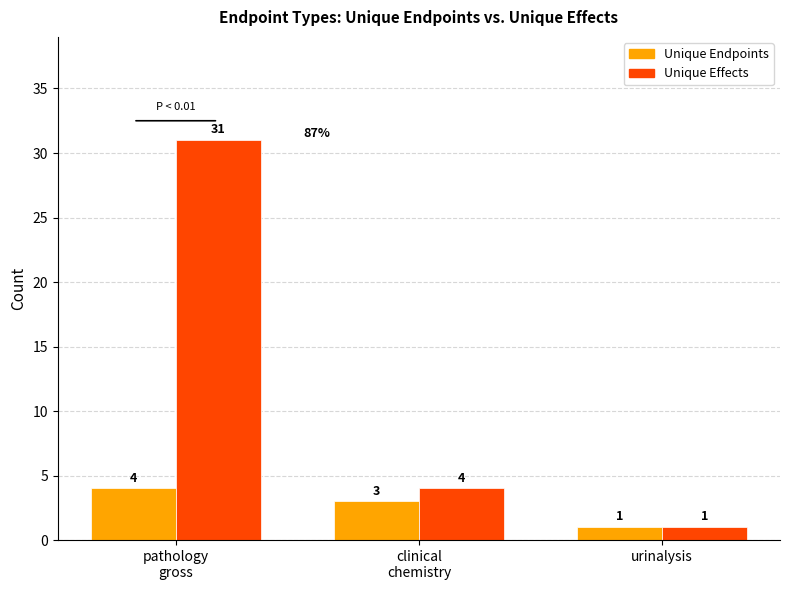

Reading right to left, list all the values displayed in this chart.

Unique Endpoints: urinalysis=1	clinical
chemistry=3	pathology
gross=4
Unique Effects: urinalysis=1	clinical
chemistry=4	pathology
gross=31